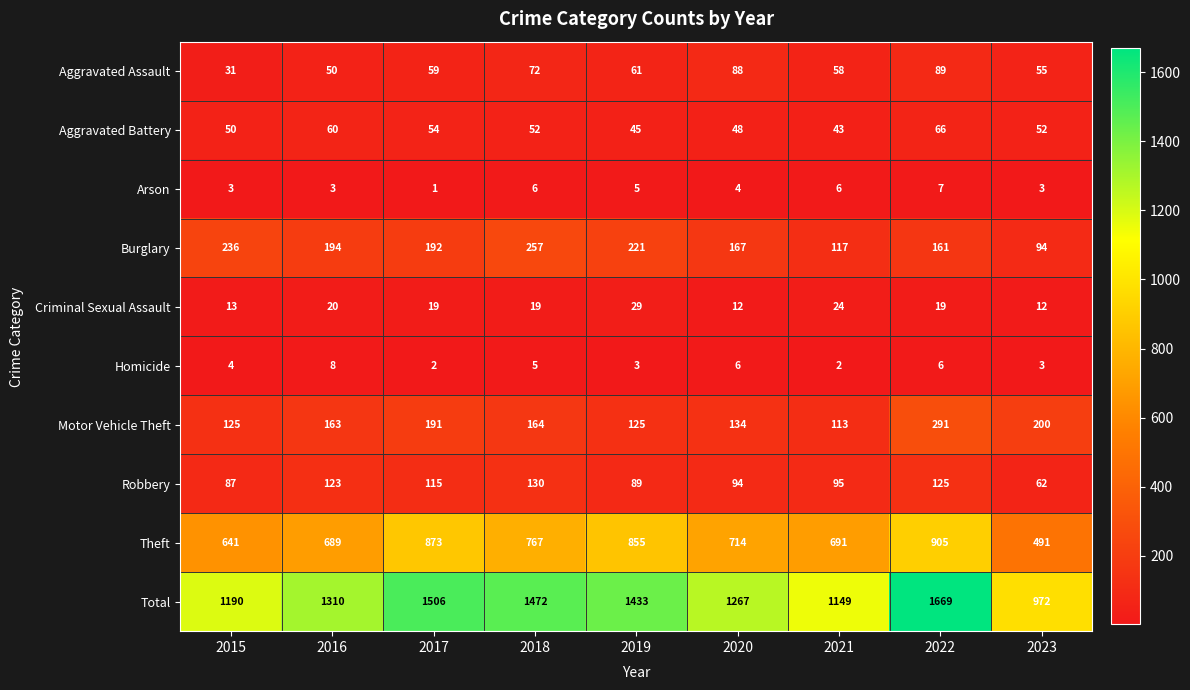

The Homicide series shows 6 at 2022. True or false?

True